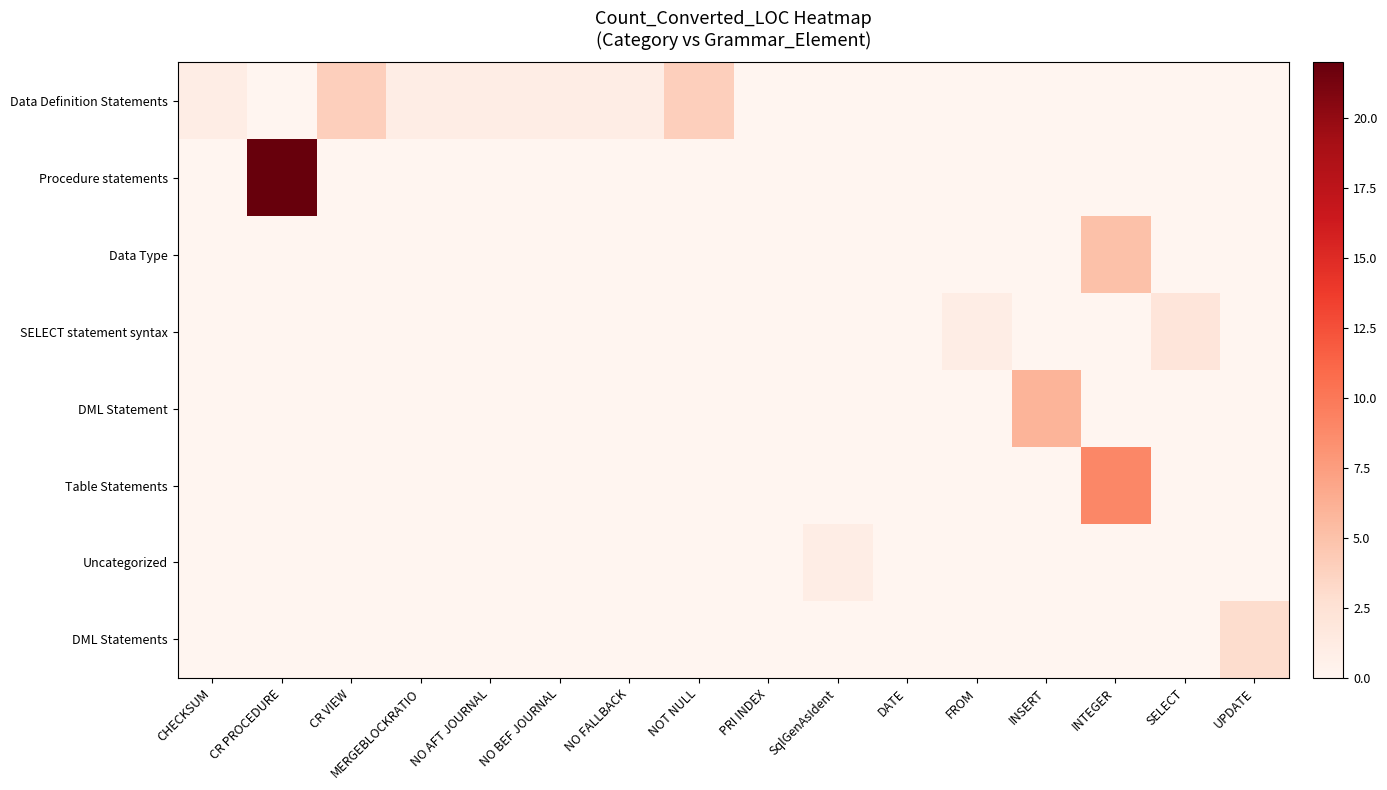

Which series has the largest range (max minus min)?

Procedure statements